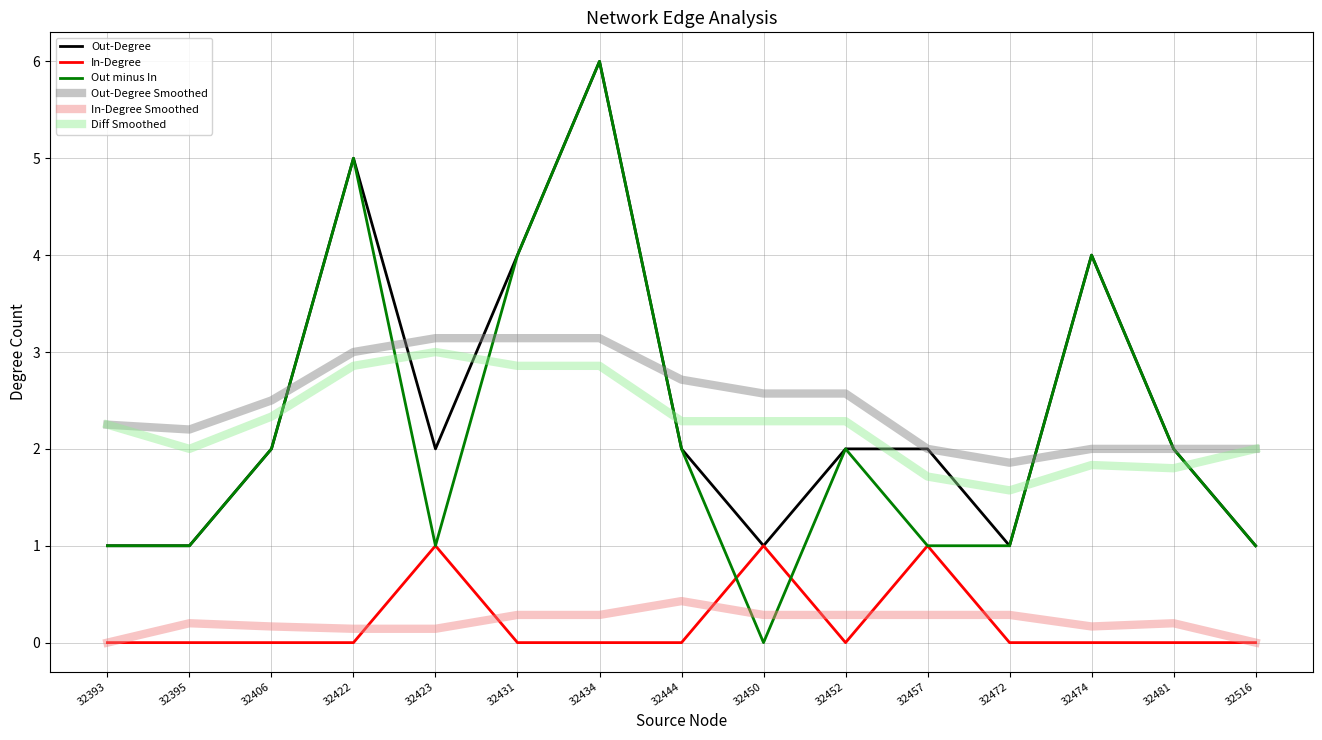

How many Out-Degree Smoothed values are between 2 and 3?

11